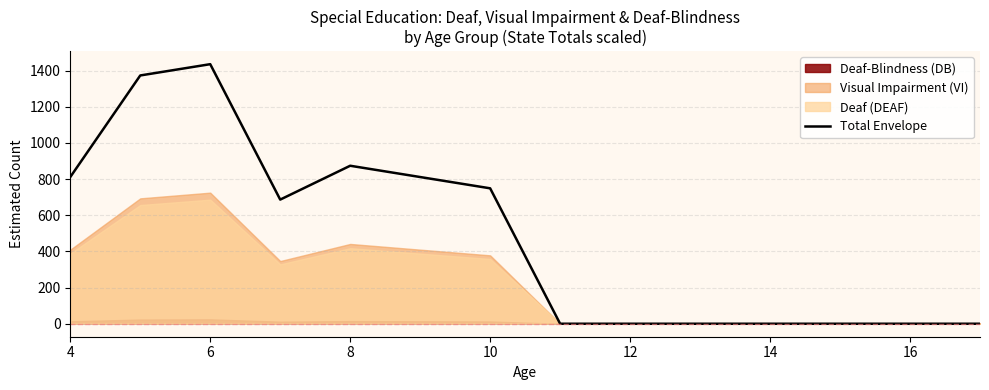

True or false: there are more than 1 points higher than both neighbors.

True